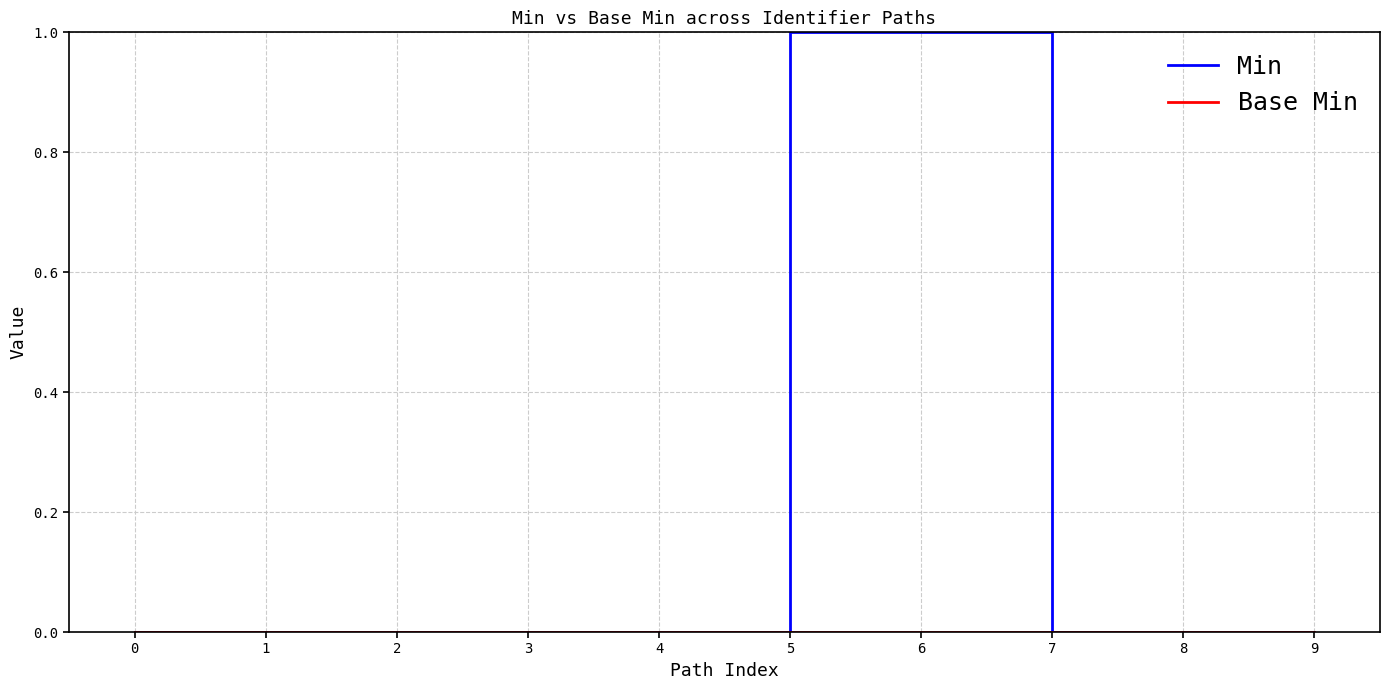

Which series has the largest total across all categories?

Min